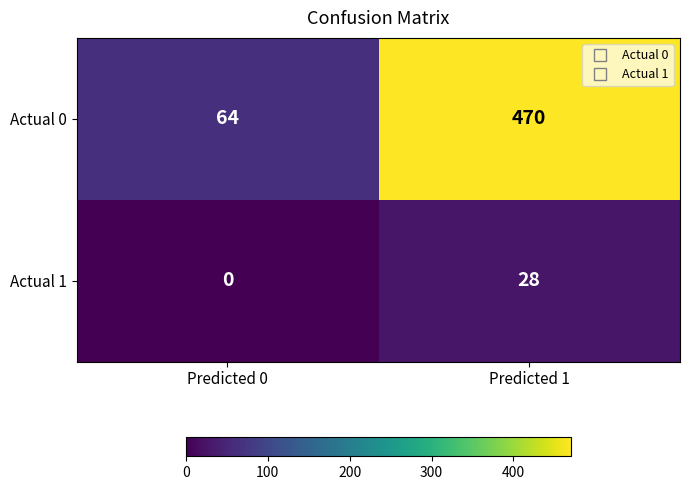

Which category has the highest value in the Actual 0 series?

Predicted 1